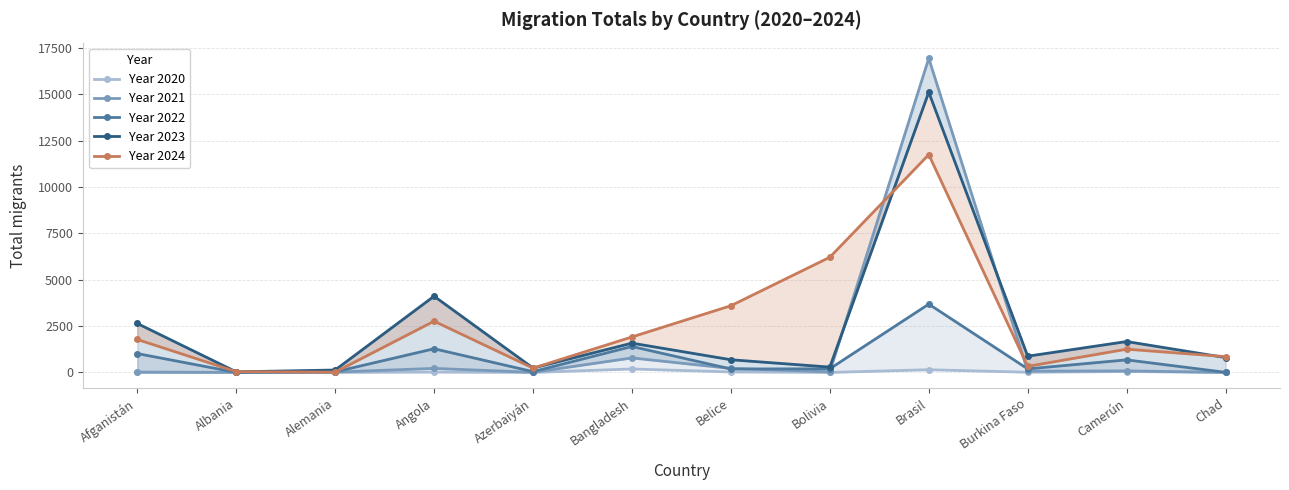

Reading left to right, what are all the values shown in this chart?

Year 2020: 0	2	4	18	0	186	27	1	145	11	49	0
Year 2021: 19	1	18	218	5	782	214	29	16932	66	84	1
Year 2022: 1017	3	30	1276	43	1399	186	197	3682	191	678	6
Year 2023: 2641	32	130	4109	238	1579	684	288	15107	876	1666	801
Year 2024: 1777	43	15	2762	232	1913	3596	6210	11742	328	1253	852